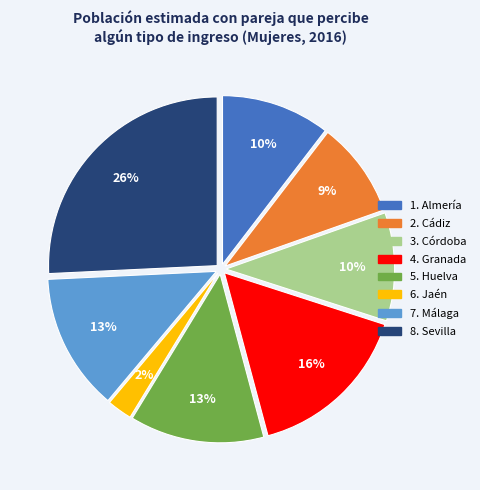

Is there a majority slice in this chart?

No